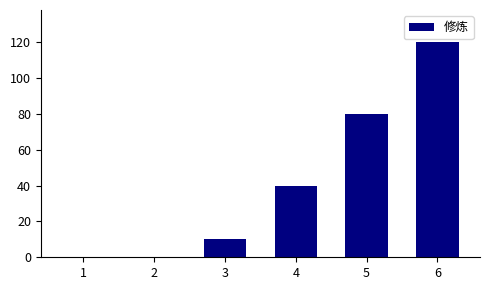

Does the chart contain stacked bars?

No